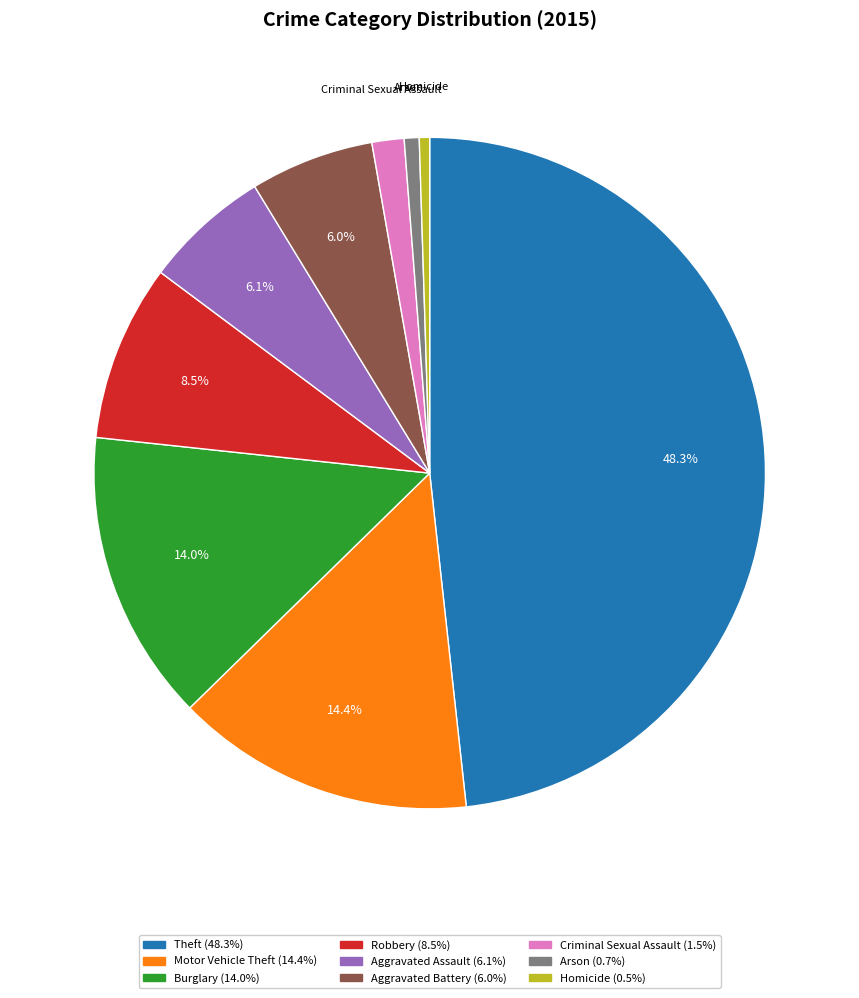

What percentage is the Theft slice, to the nearest percent?

48%